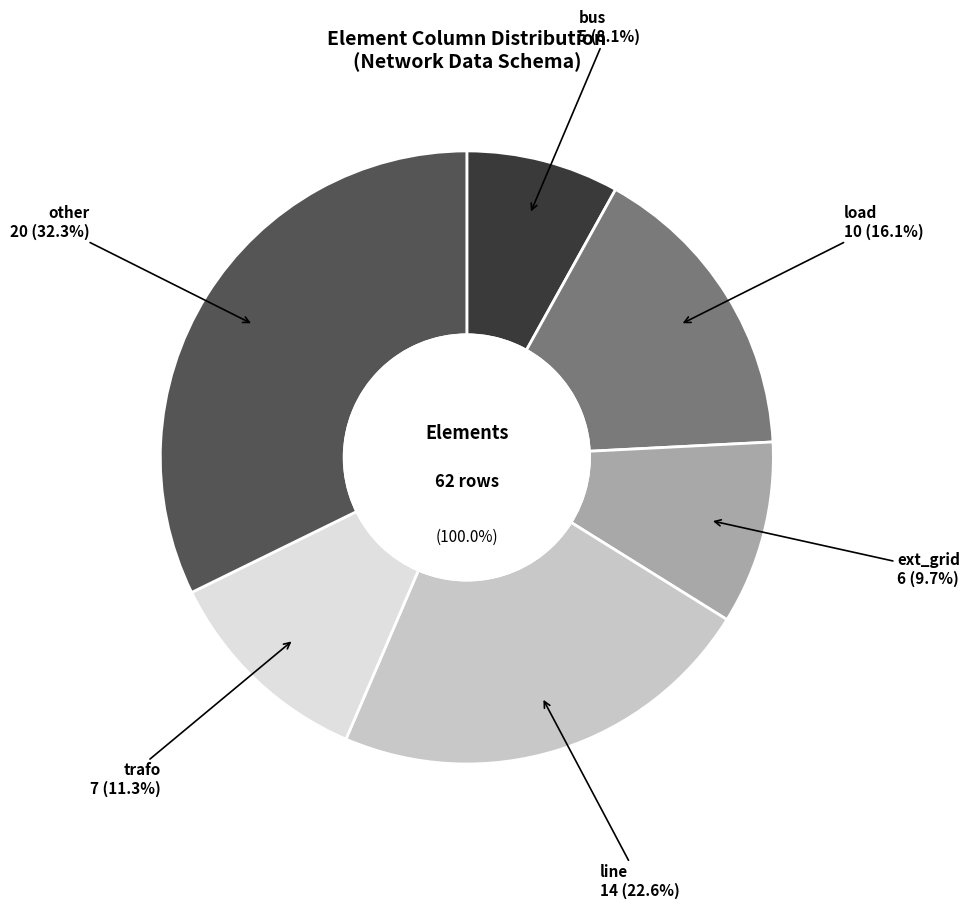

To the nearest percent, what is the difference between the ext_grid and trafo slice percentages?

2%